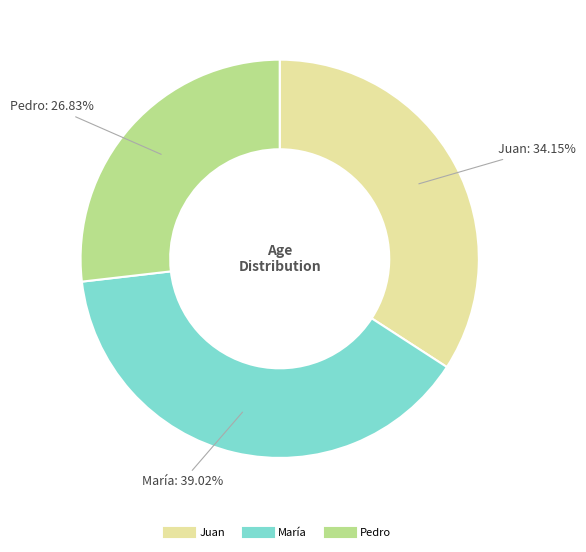

To the nearest percent, what portion does Pedro represent?

27%